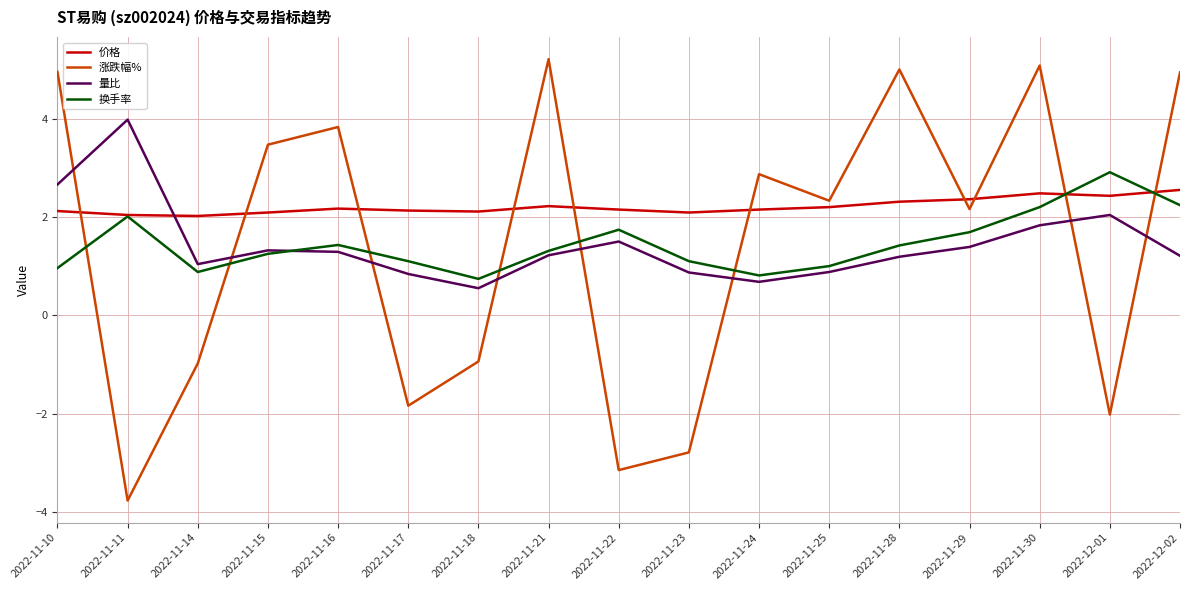

What position from the left is 2022-11-22?

9